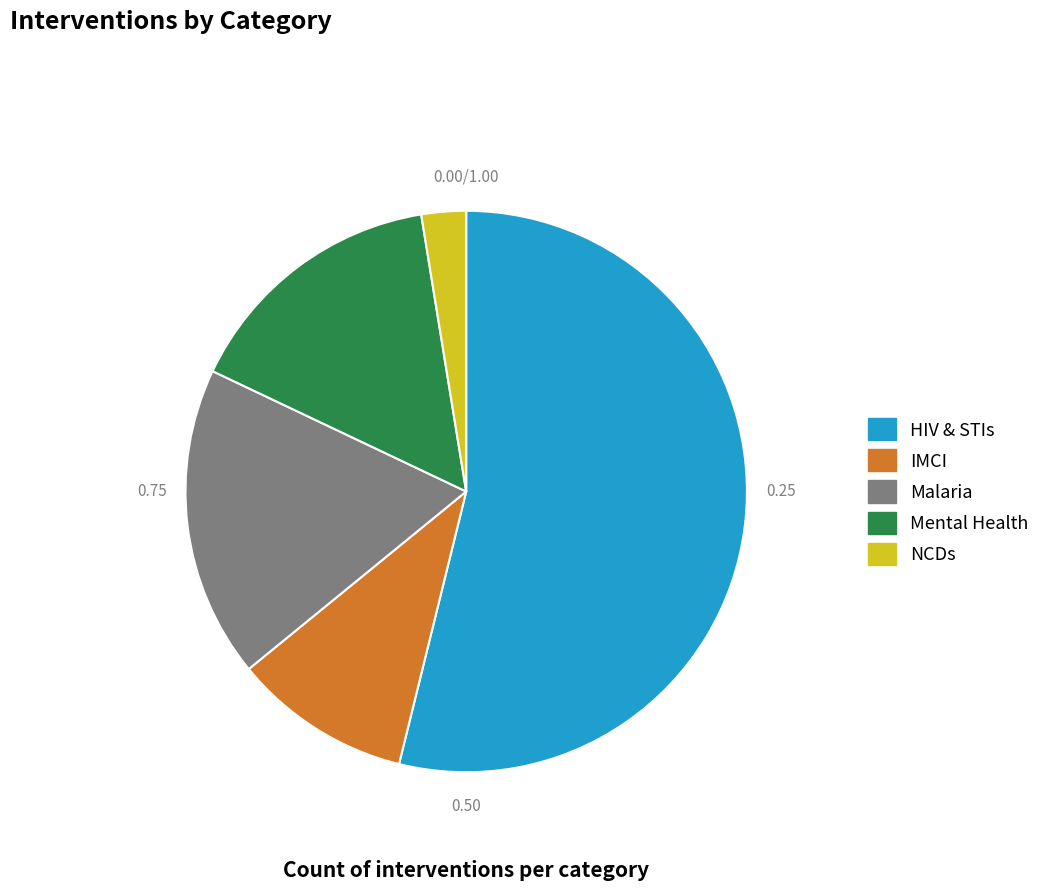

Rank the categories by value from highest to lowest.

HIV & STIs, Malaria, Mental Health, IMCI, NCDs